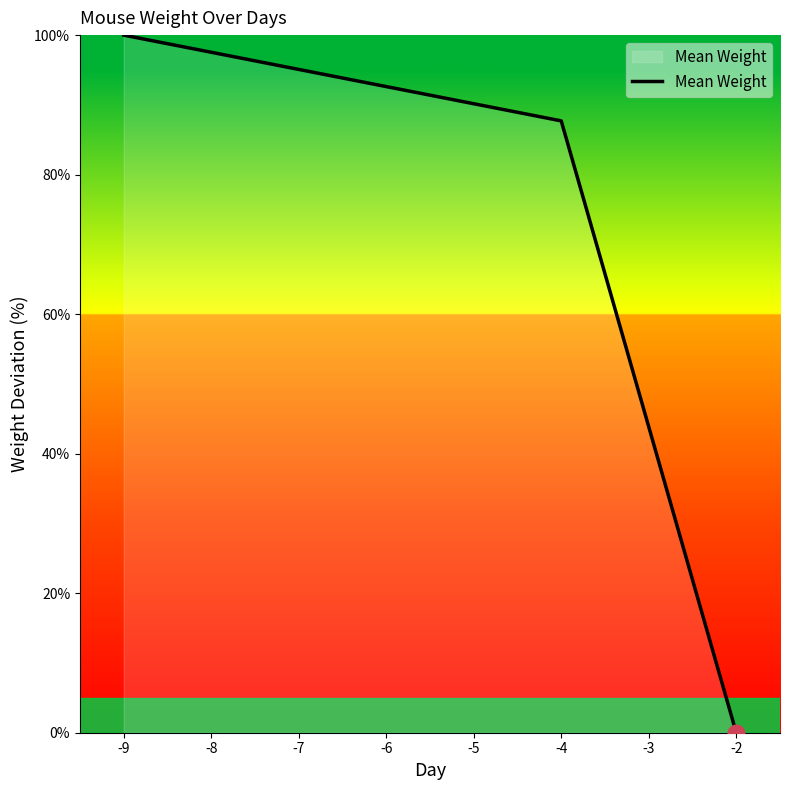

At which category does the chart reach its peak across all series?

-9